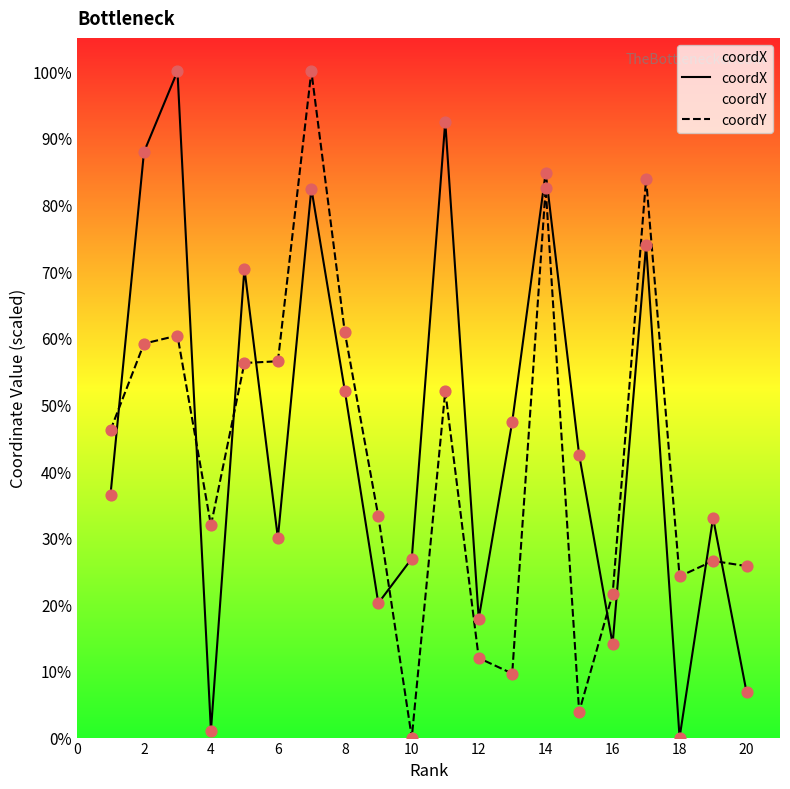

Which series has the largest total across all categories?

coordX